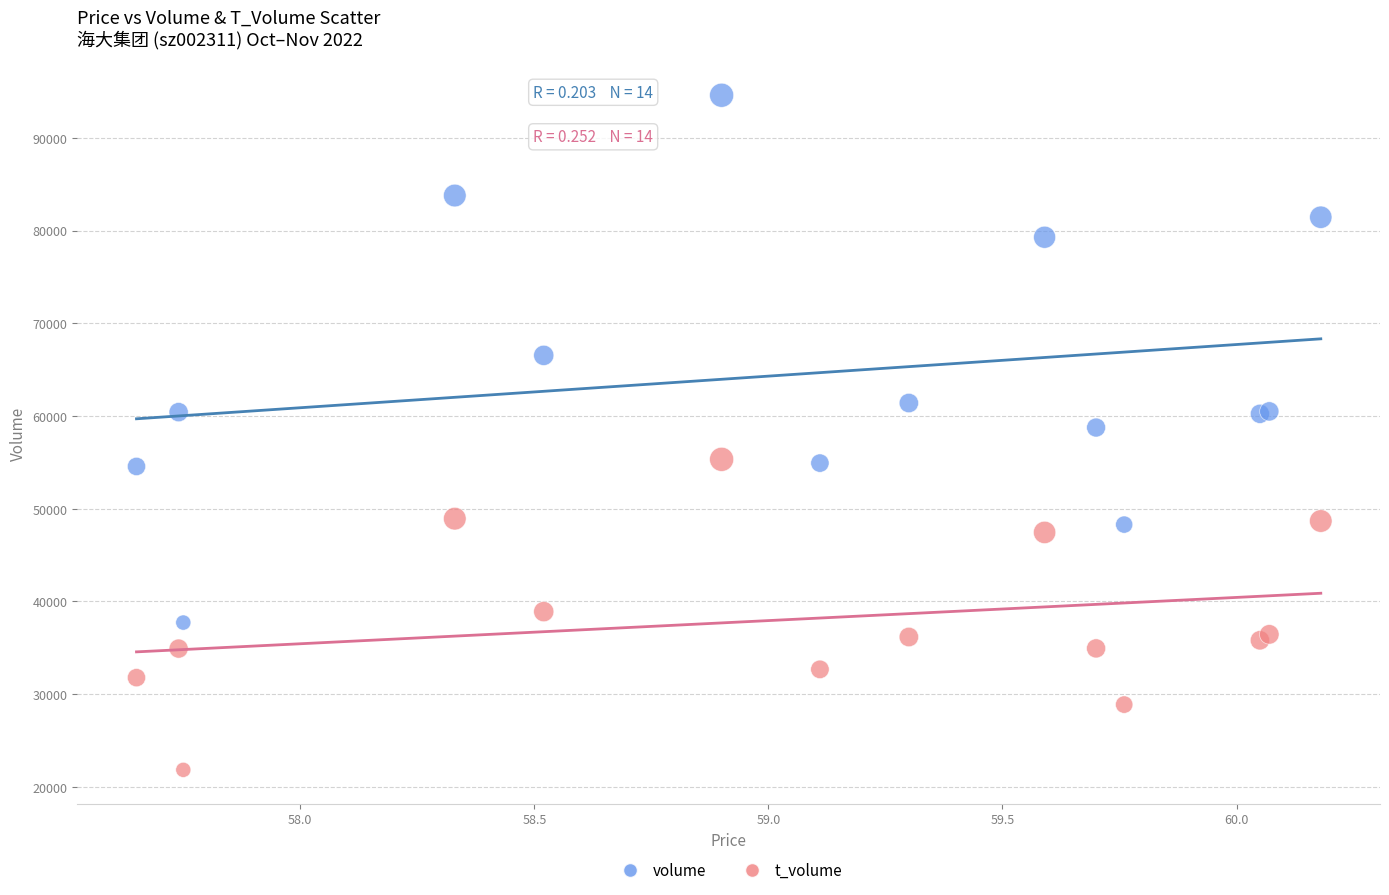

Which series has the largest Y range (max minus min)?

volume